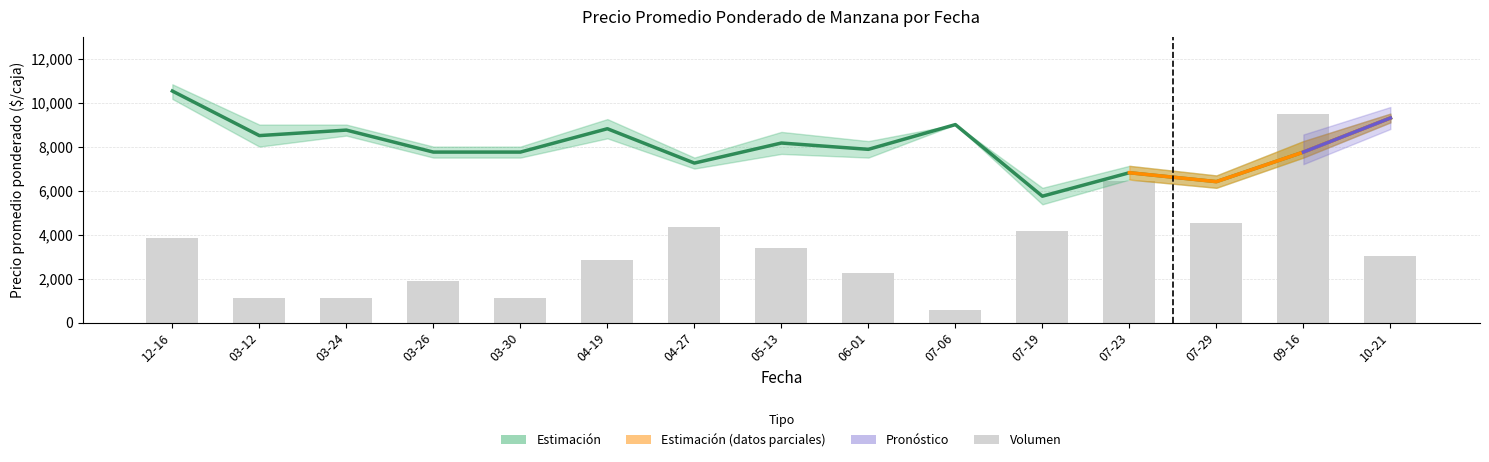

The value of Volumen (escalado) at 07-19 is 6119.9. True or false?

False